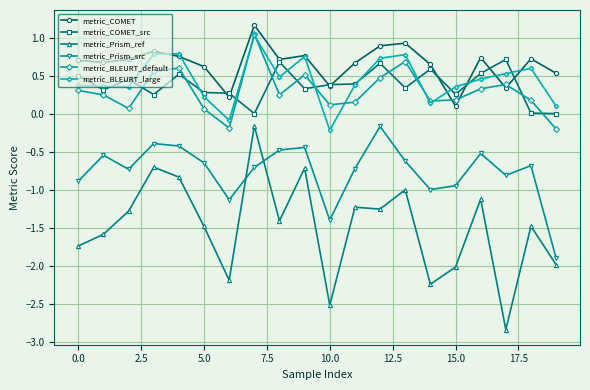

True or false: metric_Prism_ref and metric_BLEURT_large intersect in this chart.

False